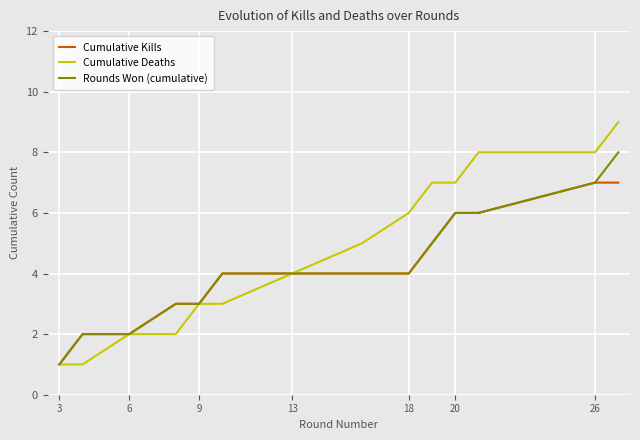

List the series in order of their peak value, highest first.

Cumulative Deaths, Rounds Won (cumulative), Cumulative Kills